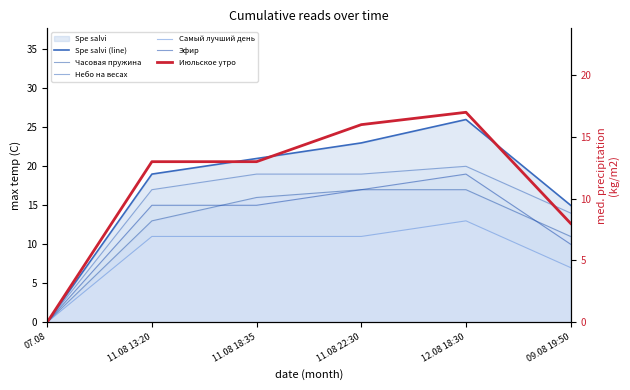

Which category has the highest value across all series?

12.08 18:30